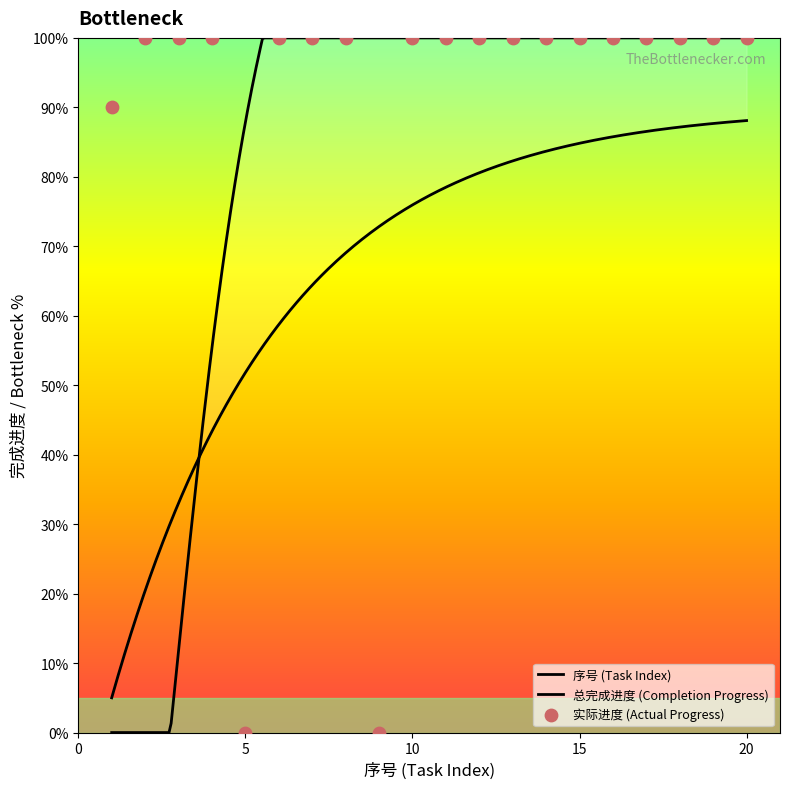

Approximately how many times larger is the value at 16 compared to 1?

1.1